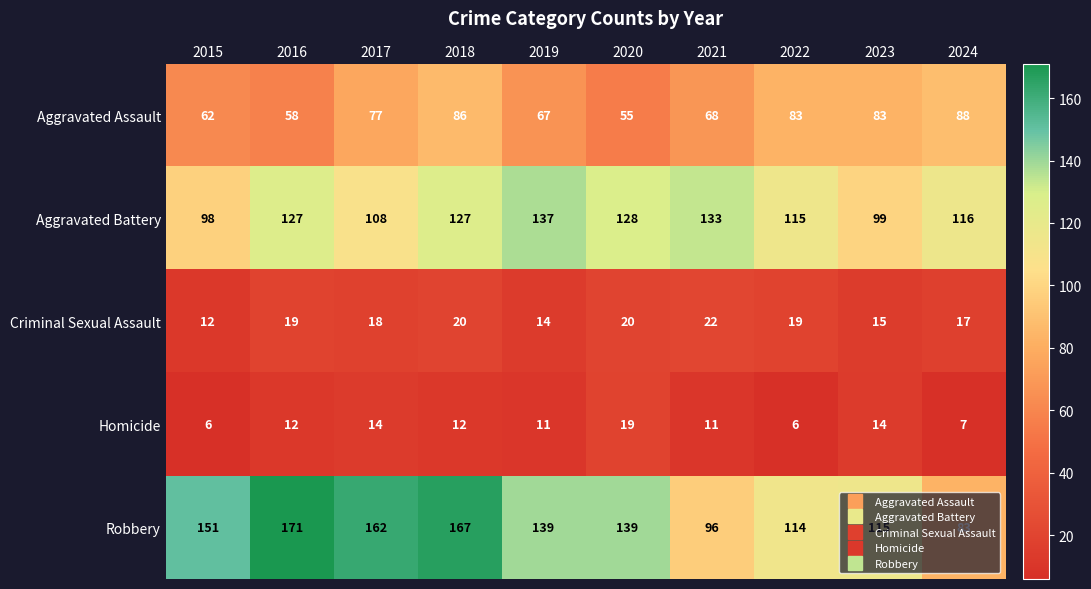

The Homicide series shows 6 at 2022. True or false?

True